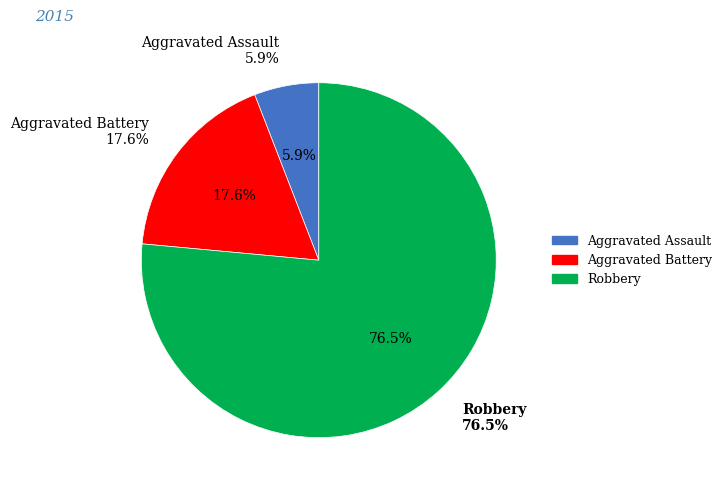

What is the majority slice?

Robbery